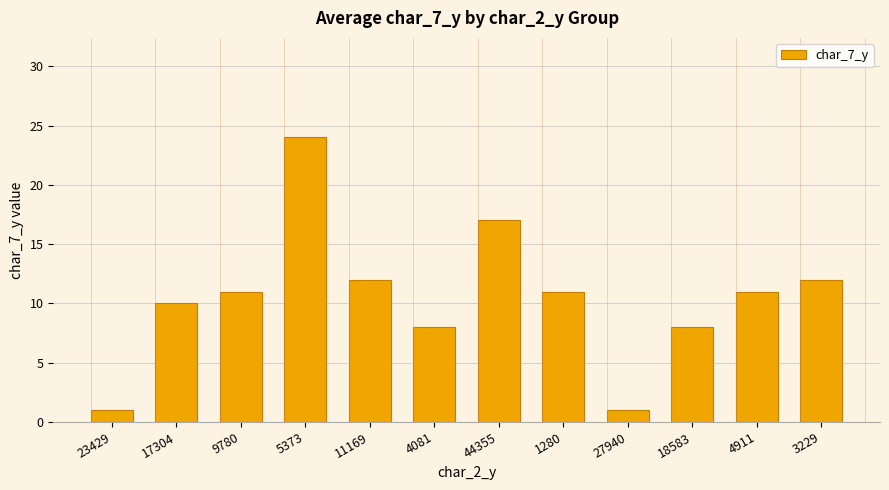

Reading right to left, transcribe all the data shown in this chart.

12	11	8	1	11	17	8	12	24	11	10	1